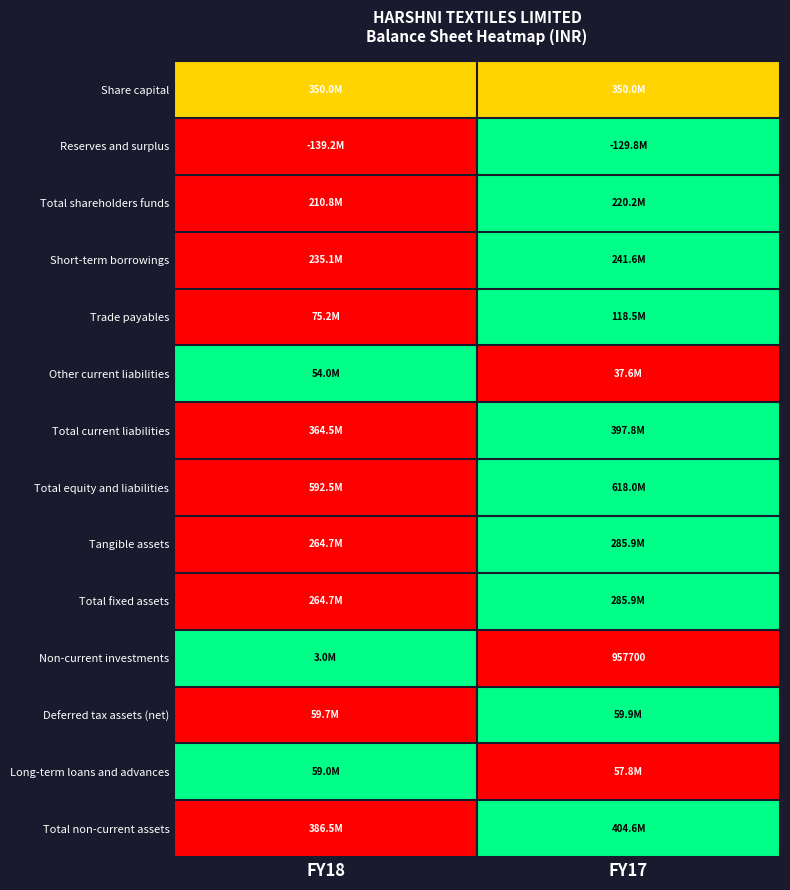

The value of Non-current investments at FY17 is 399215.1. True or false?

False